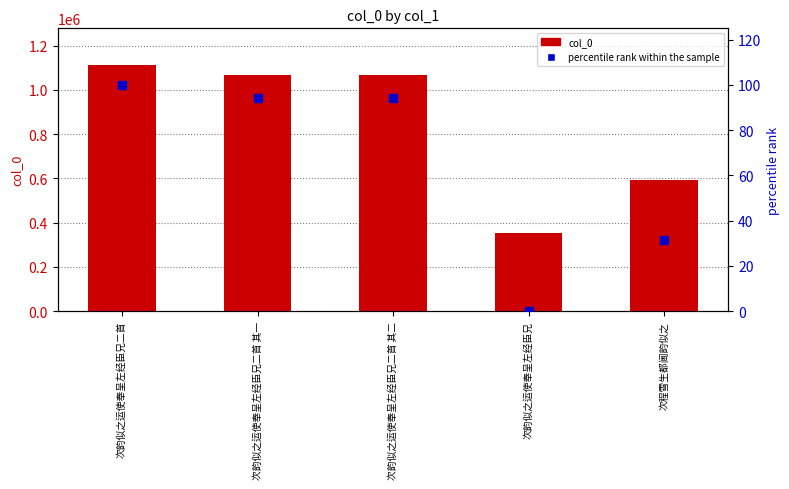

Which series has the largest total across all categories?

col_0